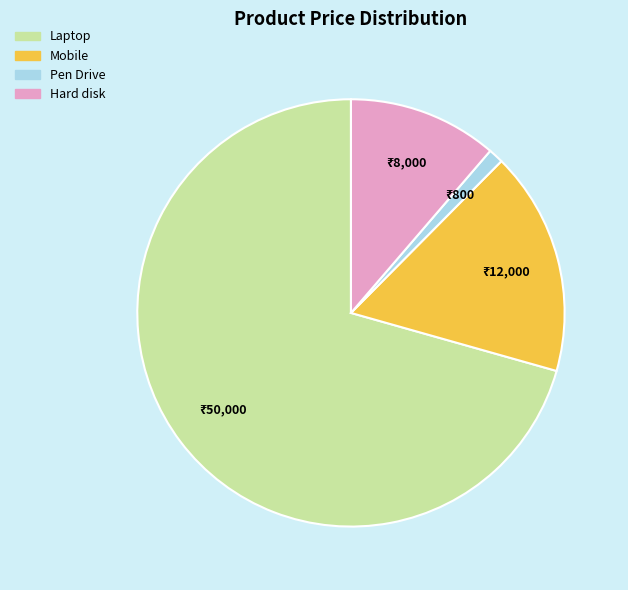

Combined, do Laptop and Mobile account for over 50%?

Yes